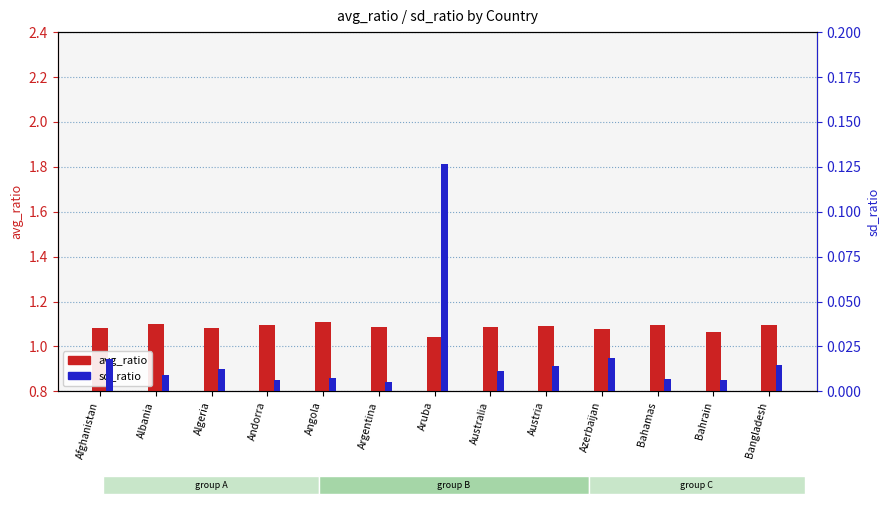

Where is sd_ratio nearest to the value 0?

Argentina